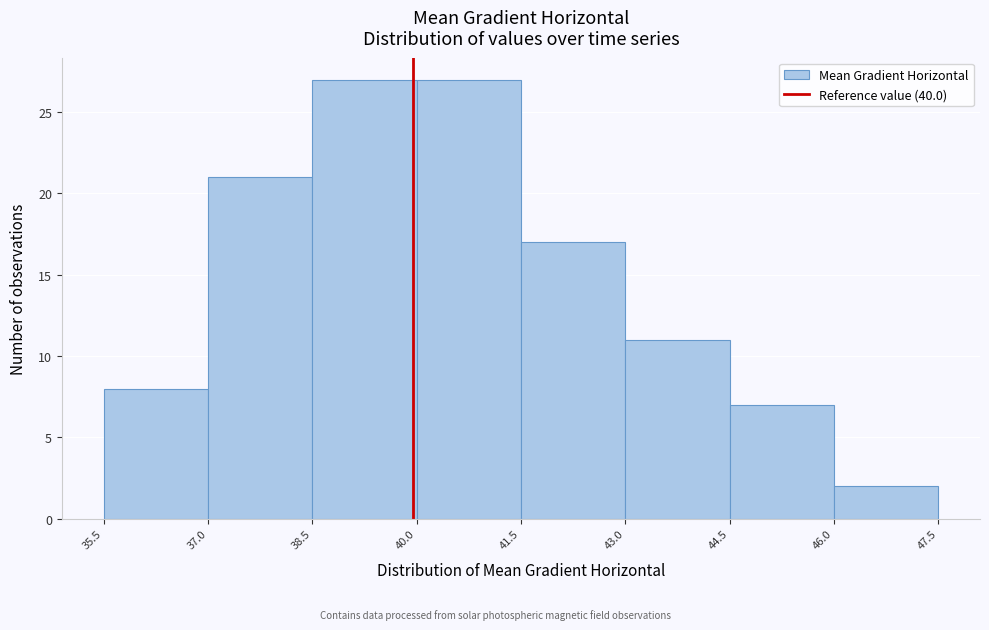

Reading left to right, transcribe this chart: for each bar, give the range it covers on the x-axis and its height. The values are not printed on the chart, so give them approximately, as read against the axis.

35.5 to 37.0: 8
37.0 to 38.5: 21
38.5 to 40.0: 27
40.0 to 41.5: 27
41.5 to 43.0: 17
43.0 to 44.5: 11
44.5 to 46.0: 7
46.0 to 47.5: 2